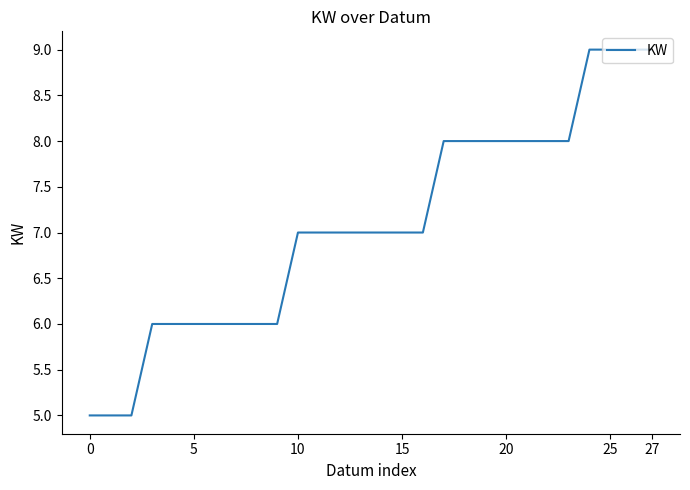

What is the maximum value shown in the chart?

9